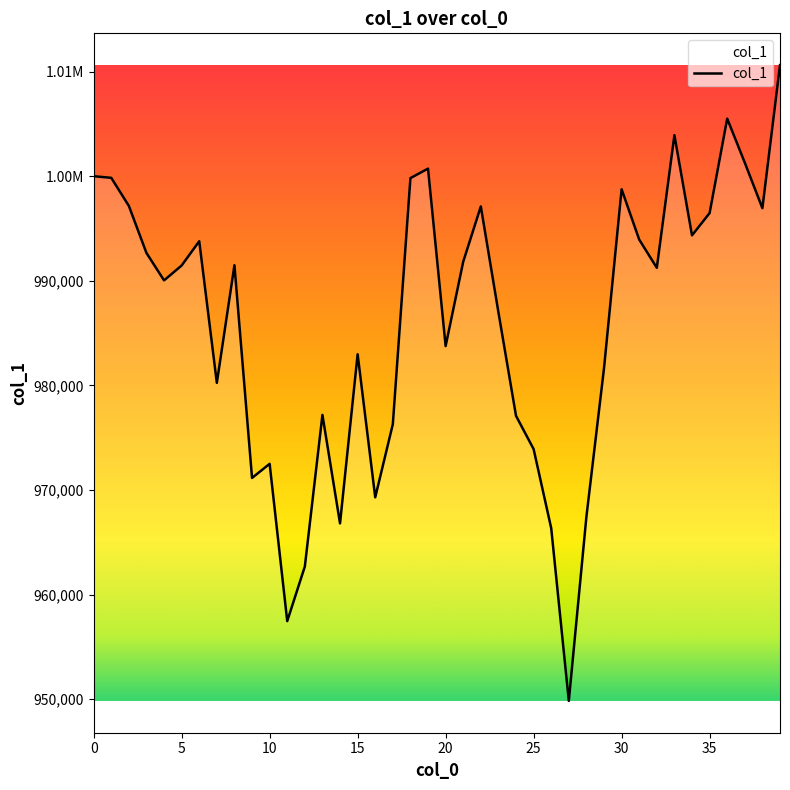

What is the average value?

986065.9